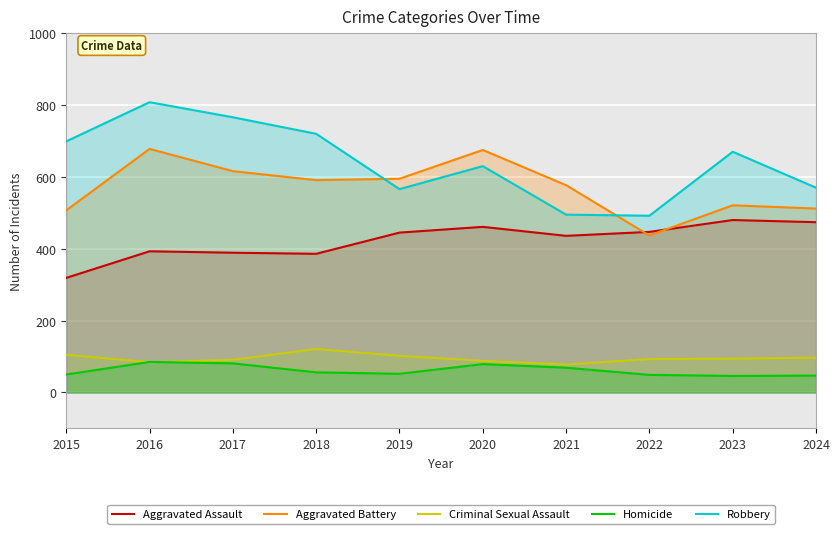

Rank the series at 2022 from highest to lowest value.

Robbery, Aggravated Assault, Aggravated Battery, Criminal Sexual Assault, Homicide